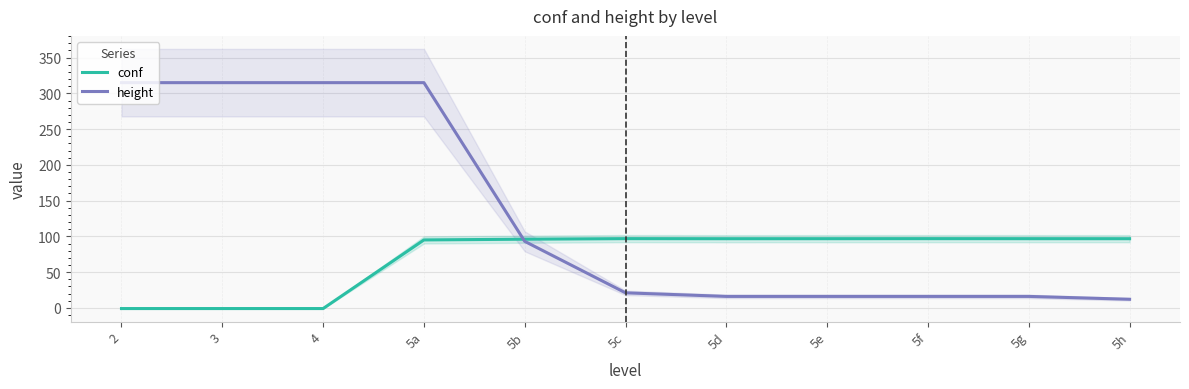

True or false: height has a value of 315.0 at 5a.

True